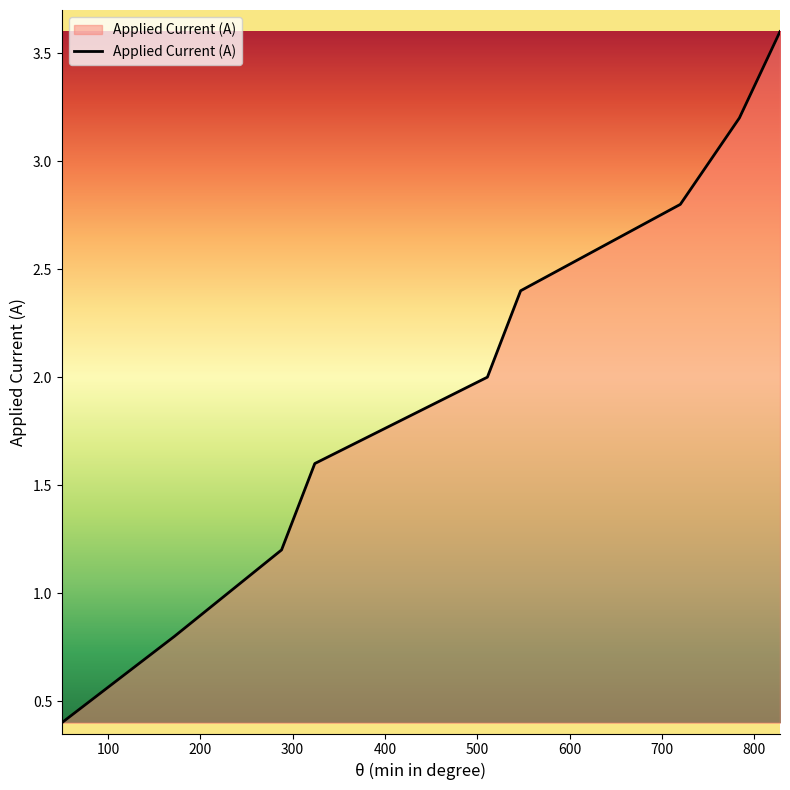

What is the smallest value displayed?

0.4